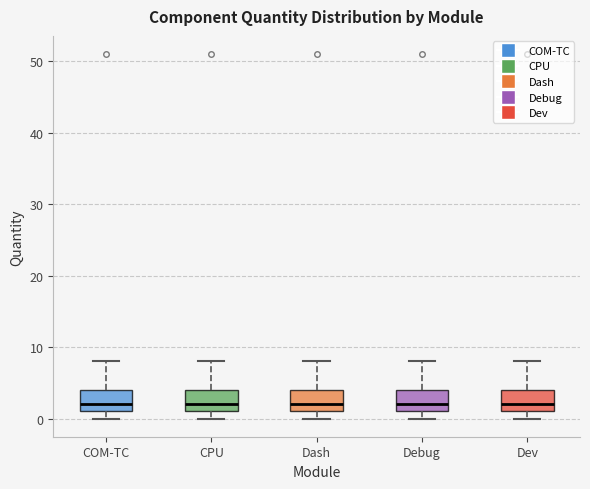

Reading left to right, read every box against the y-axis: the position of its median line, the range the box covers, and the ends of its whiskers. The values are not printed on the chart, so give them approximately, as read against the axis.

COM-TC: median 2, box 1 to 4, whiskers 0 to 8
CPU: median 2, box 1 to 4, whiskers 0 to 8
Dash: median 2, box 1 to 4, whiskers 0 to 8
Debug: median 2, box 1 to 4, whiskers 0 to 8
Dev: median 2, box 1 to 4, whiskers 0 to 8